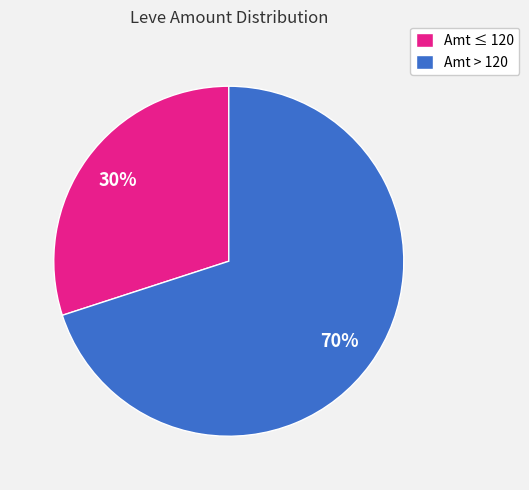

How many segments does this pie chart have?

2